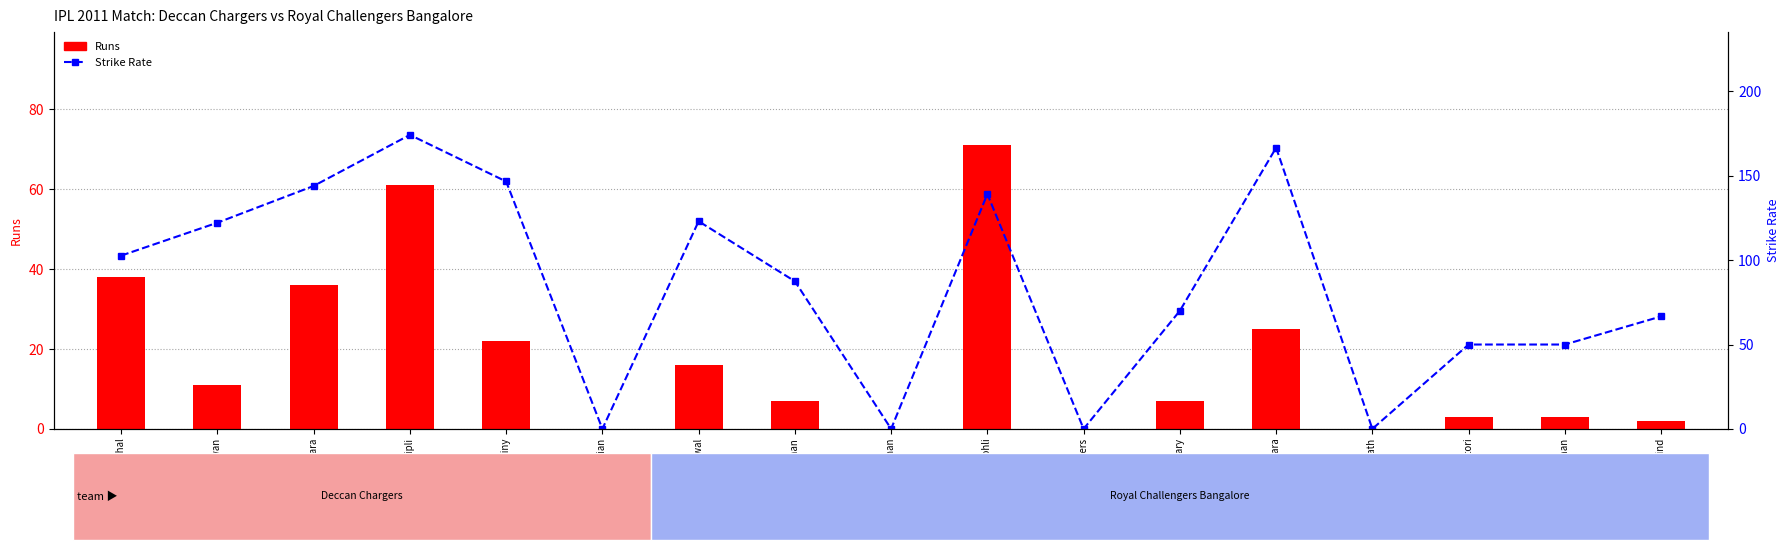

What is the label of the 13th bar from the right?

Jean-Paul Duminy